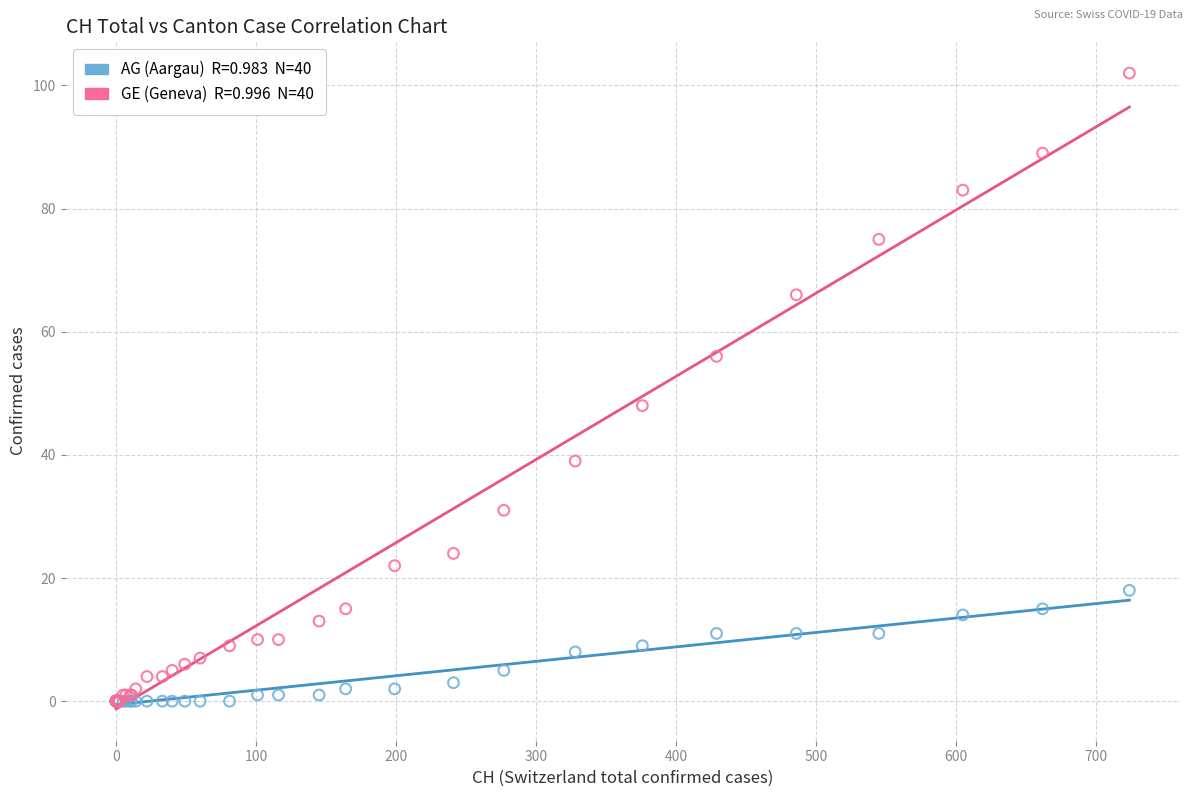

Across all series, what Y value is closest to 51?

48